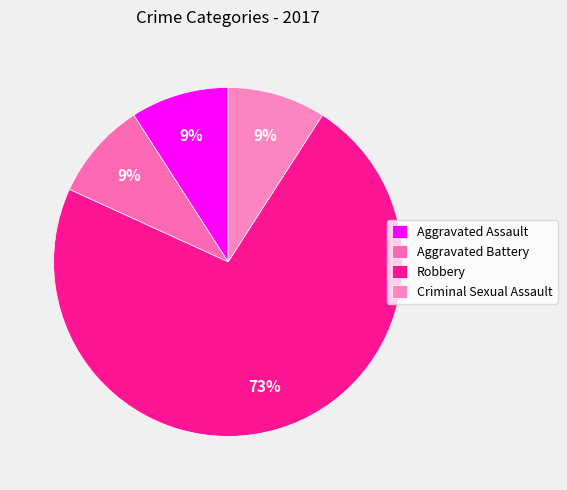

What percentage is NOT represented by Aggravated Assault?

90.9%